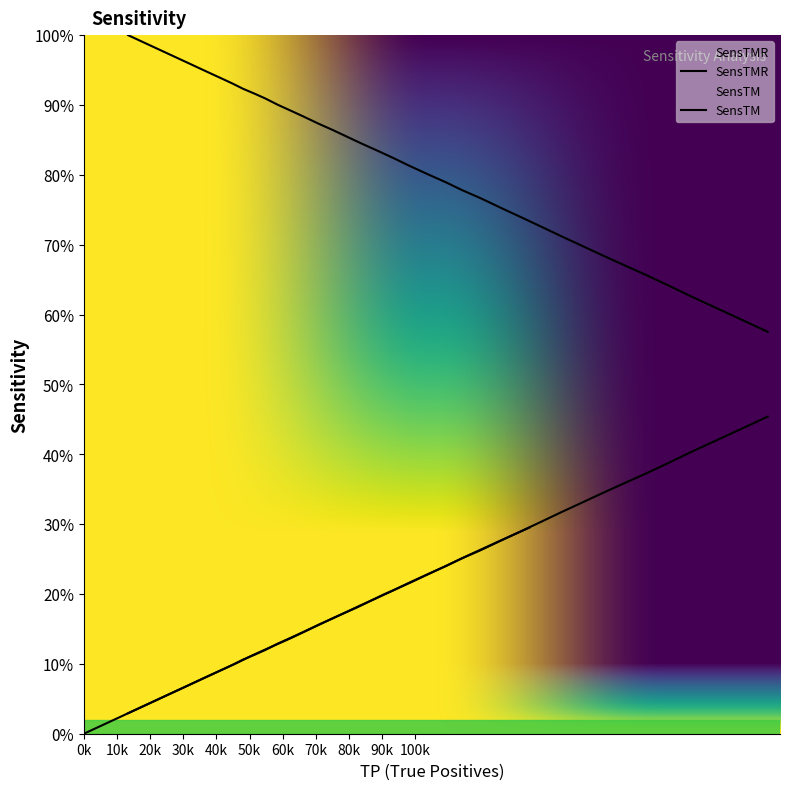

True or false: SensTMR and SensTM cross at least once.

False